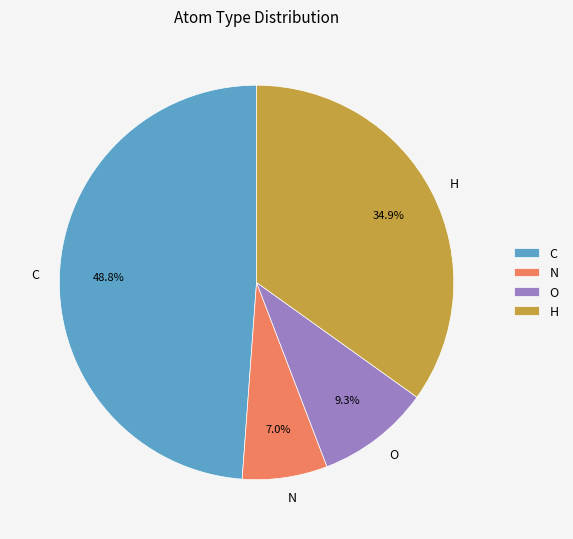

How many segments does this pie chart have?

4